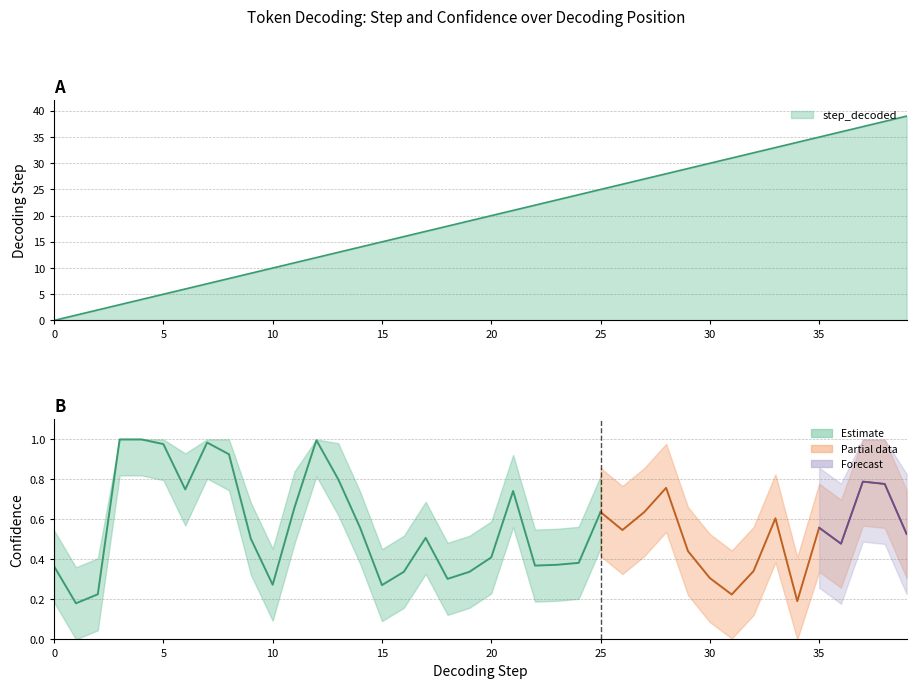

Reading left to right, transcribe all the data shown in this chart.

0=0	1=1	2=2	3=3	4=4	5=5	6=6	7=7	8=8	9=9	10=10	11=11	12=12	13=13	14=14	15=15	16=16	17=17	18=18	19=19	20=20	21=21	22=22	23=23	24=24	25=25	26=26	27=27	28=28	29=29	30=30	31=31	32=32	33=33	34=34	35=35	36=36	37=37	38=38	39=39